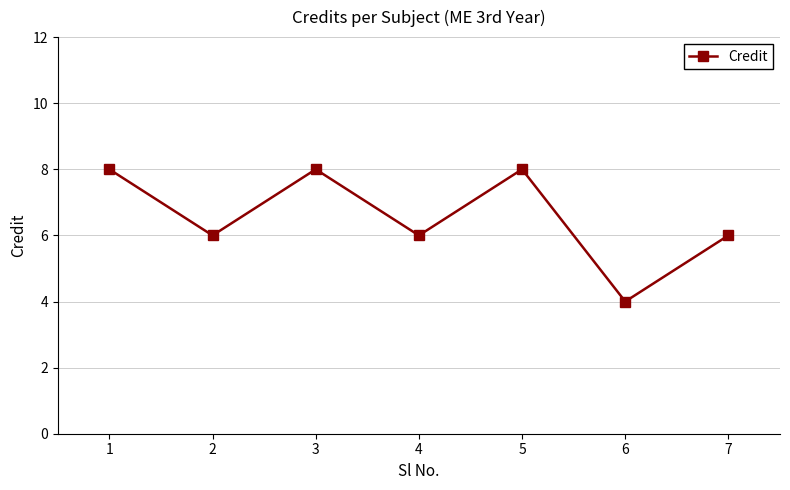

Count the number of data series in this chart.

1